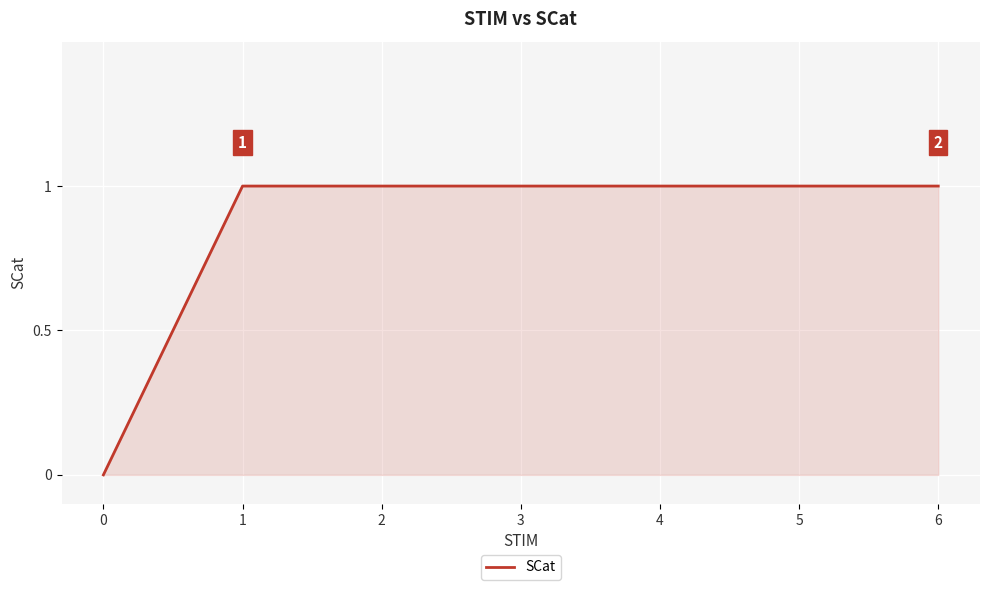

Approximately how many times larger is the value at 6 compared to 3?

1.0